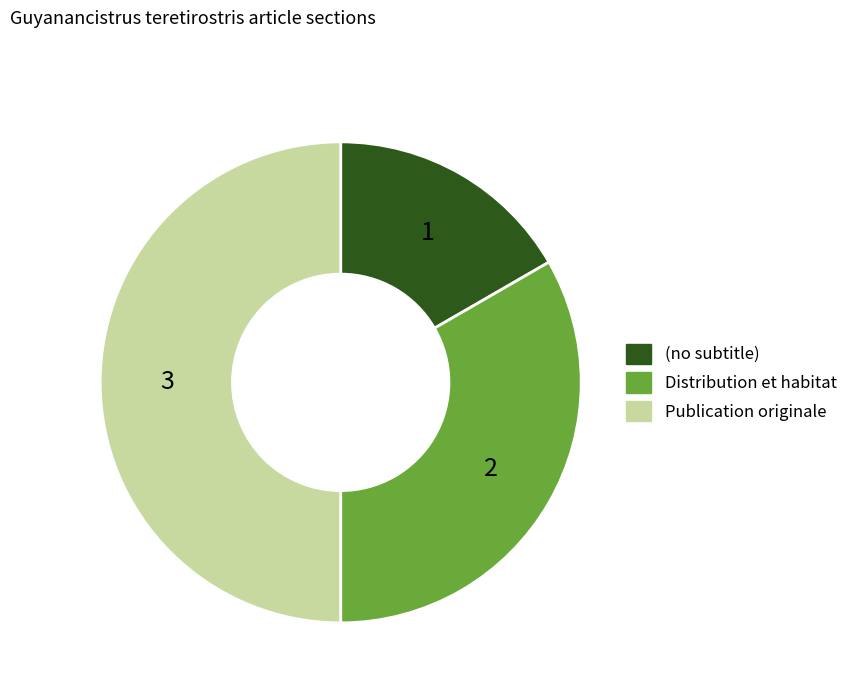

How many slices are in this pie chart?

3